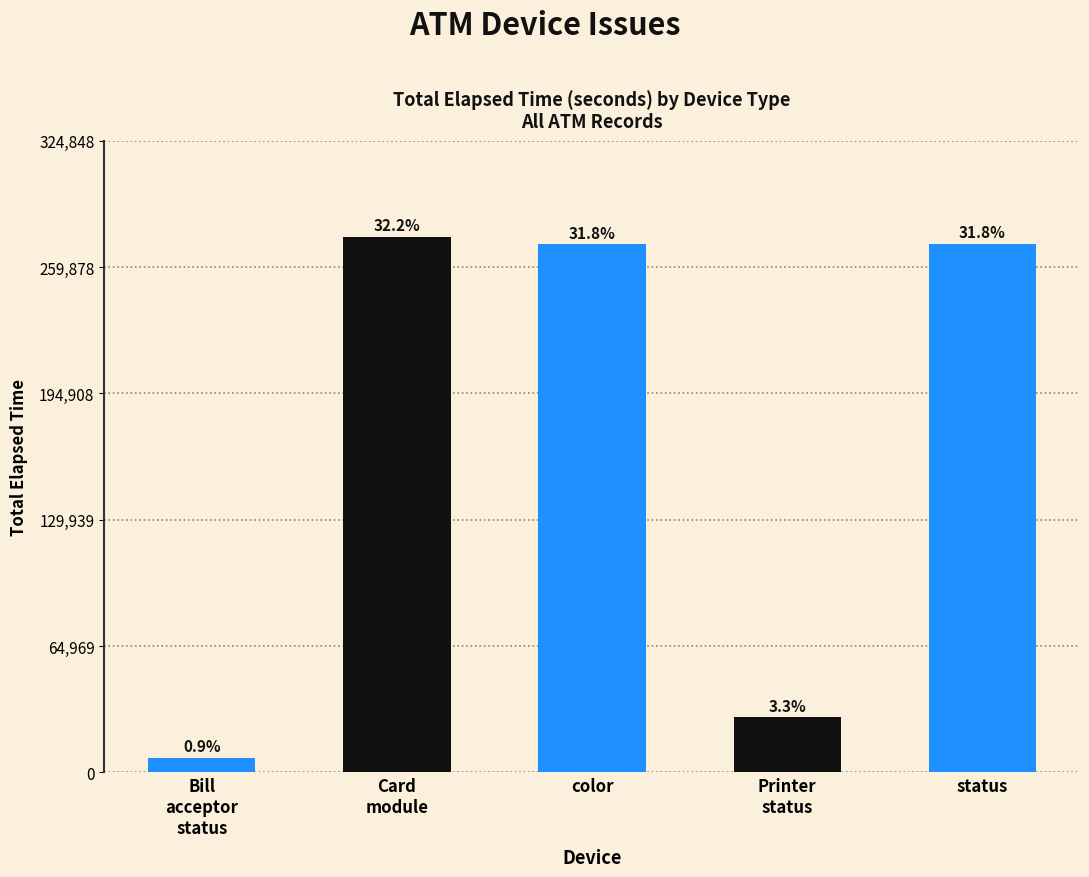

What is the change in value from color to Printer
status?

-243298